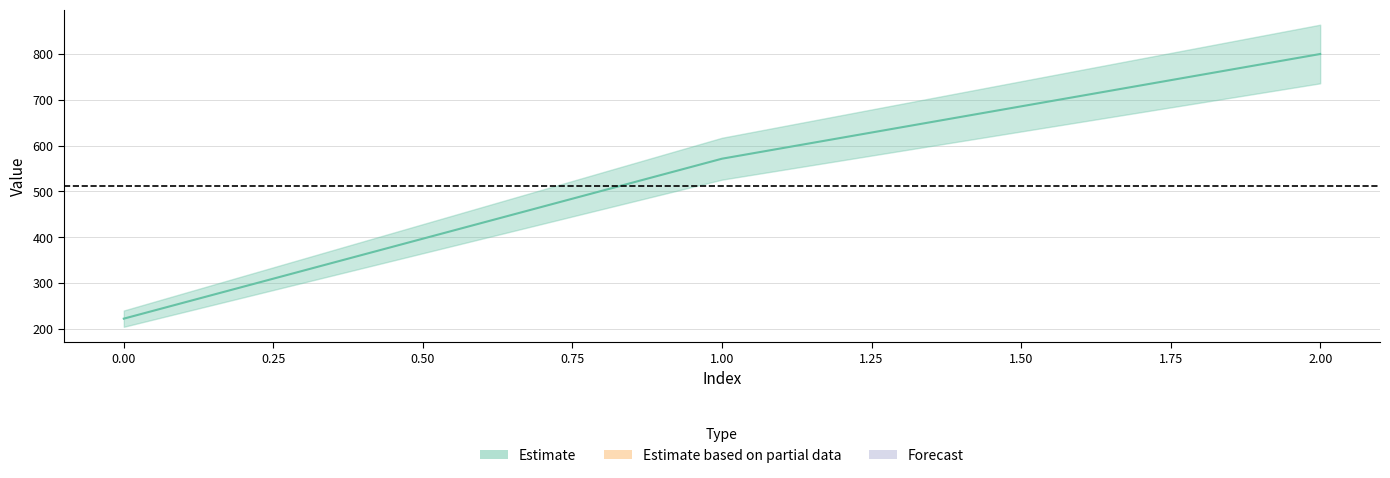

The value at 1 is 804.8. True or false?

False